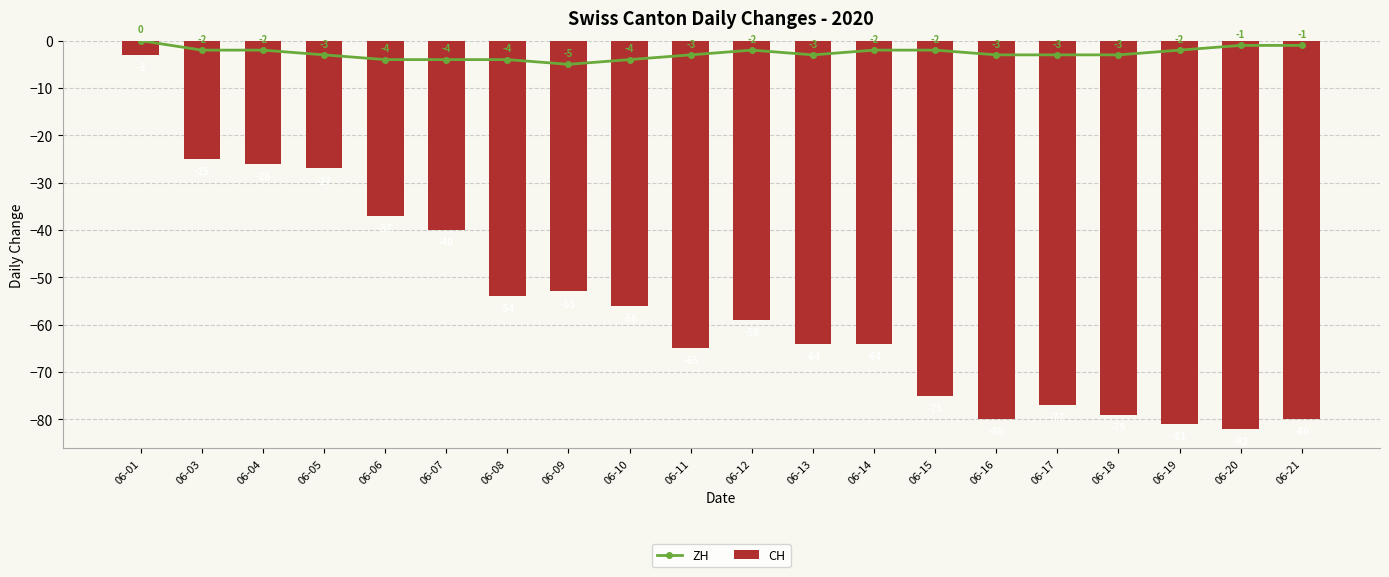

Are the bars horizontal?

No